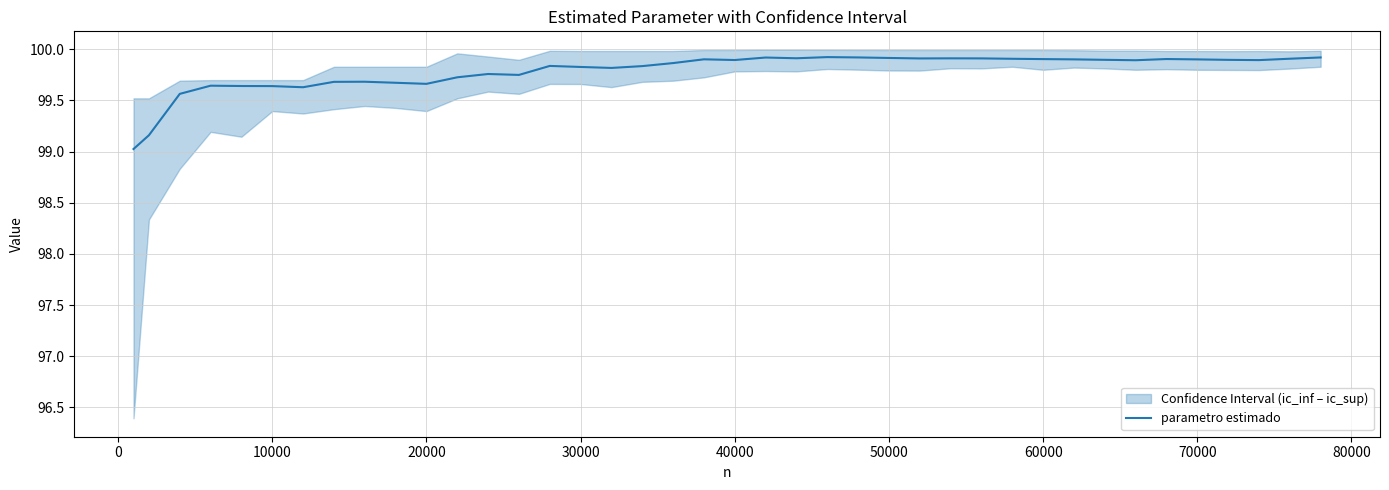

What is the highest value of the parametro estimado series?

99.9